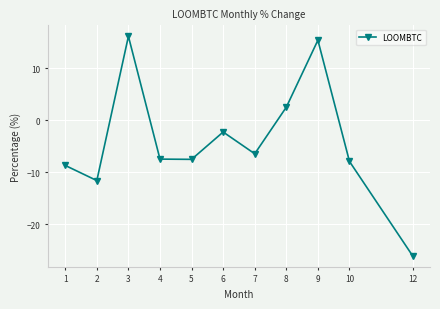

Which label corresponds to the smallest value in the chart?

12